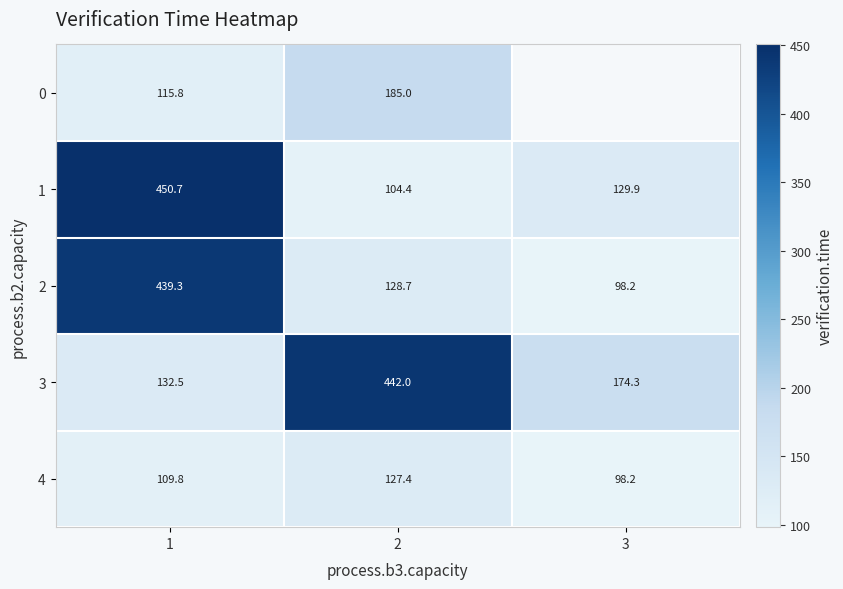

What is the total value across all series at 2?

987.5